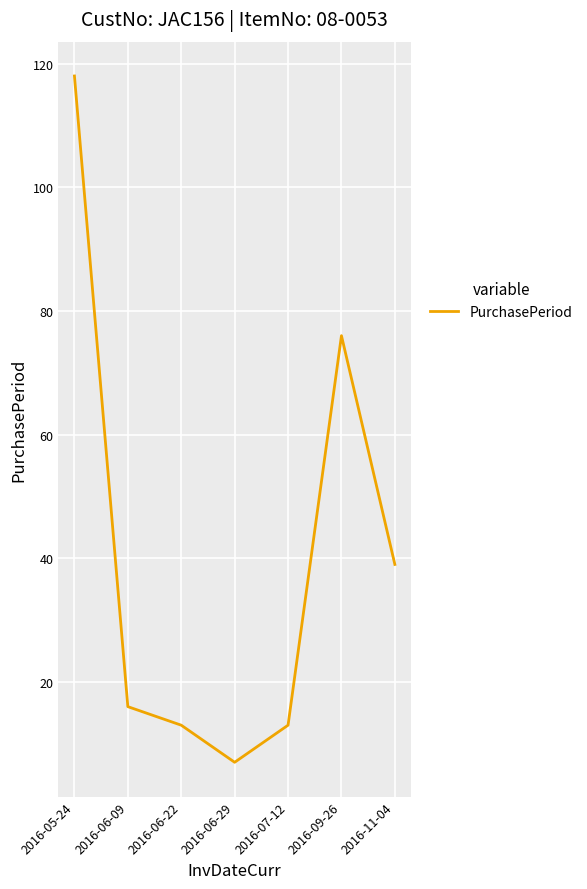

What is the difference between the maximum and second lowest values?

105